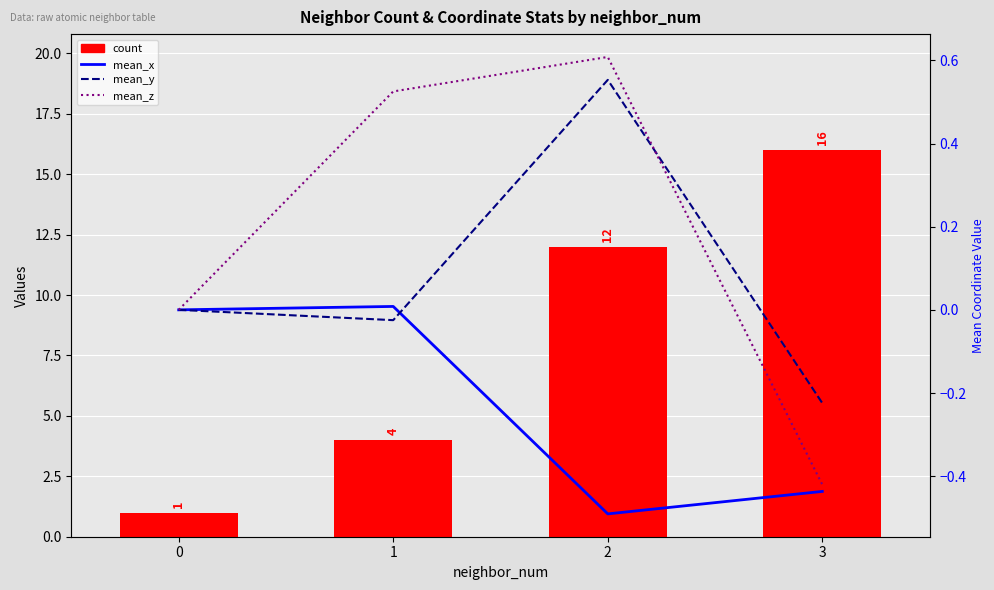

Rank the series by their maximum value, from highest to lowest.

count, mean_z, mean_y, mean_x